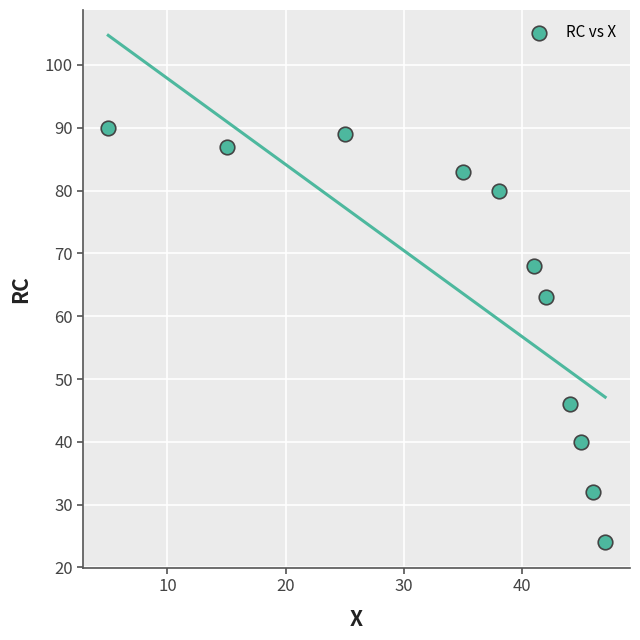

What is the average X value?

35